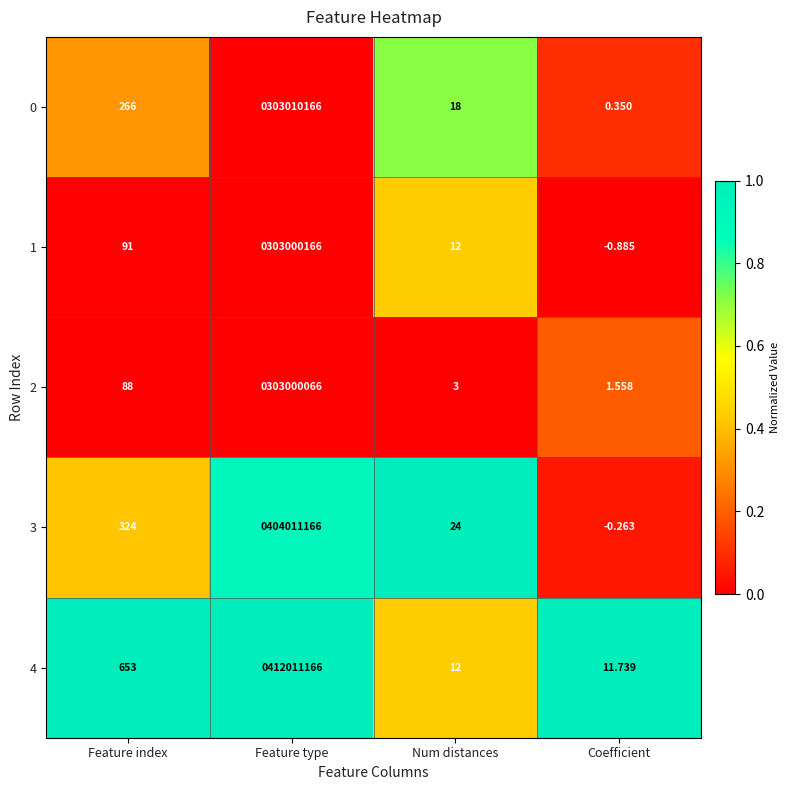

List the labels in order of 3 value, largest first.

Feature type, Feature index, Num distances, Coefficient